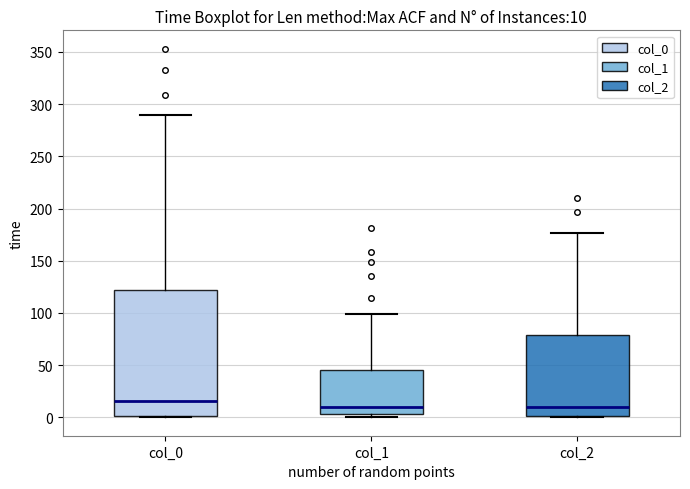

Which box has the highest median line?

col_0